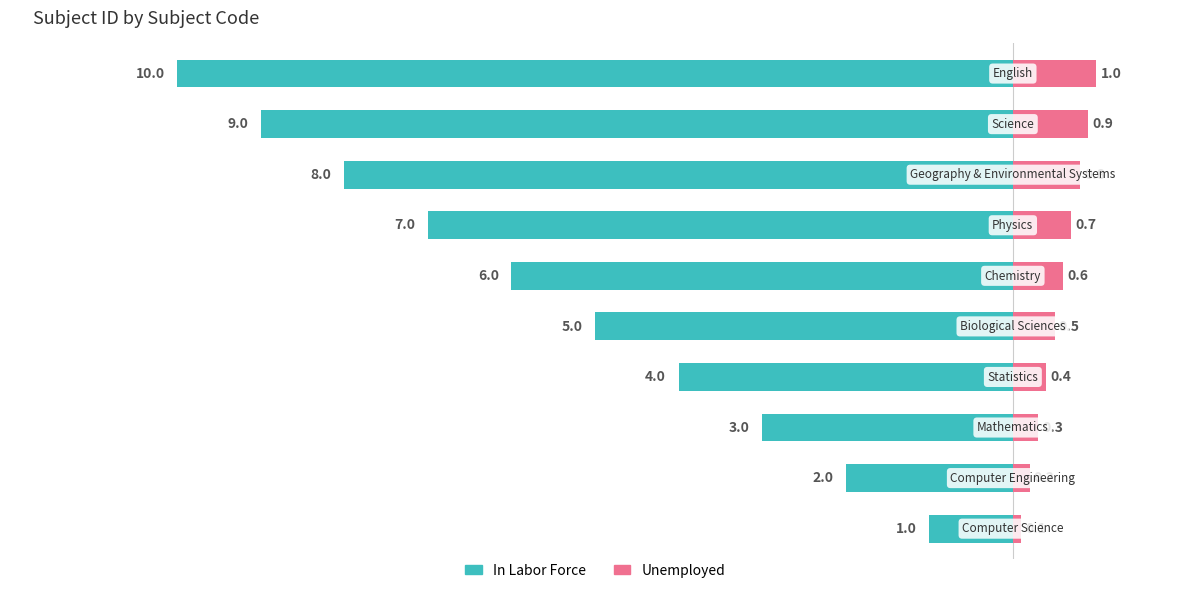

How many Subject ID (Left) values are between -8 and -3?

6